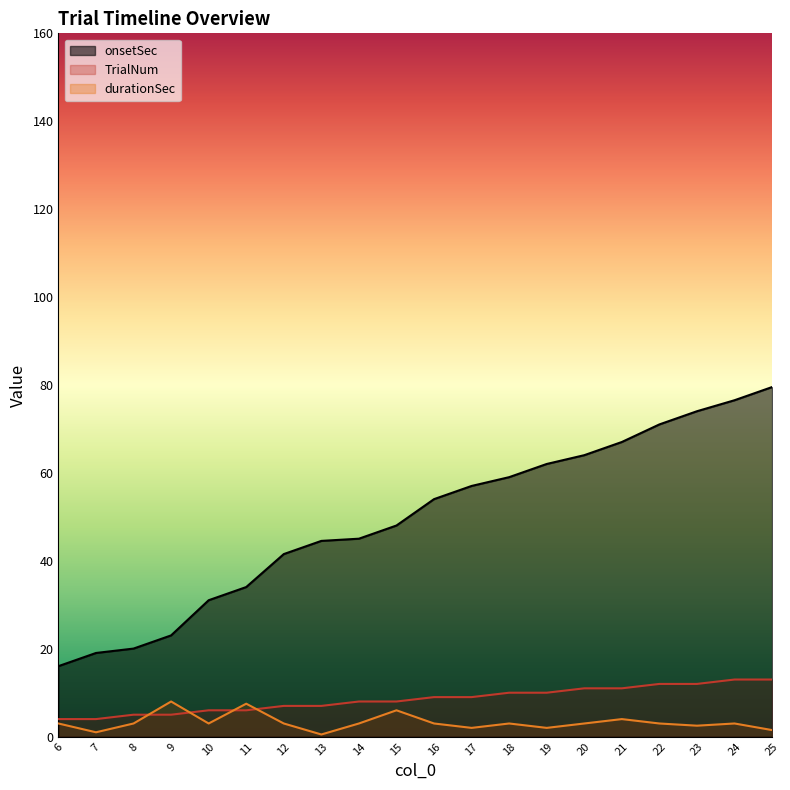

What are all the series names shown in the legend?

onsetSec, TrialNum, durationSec